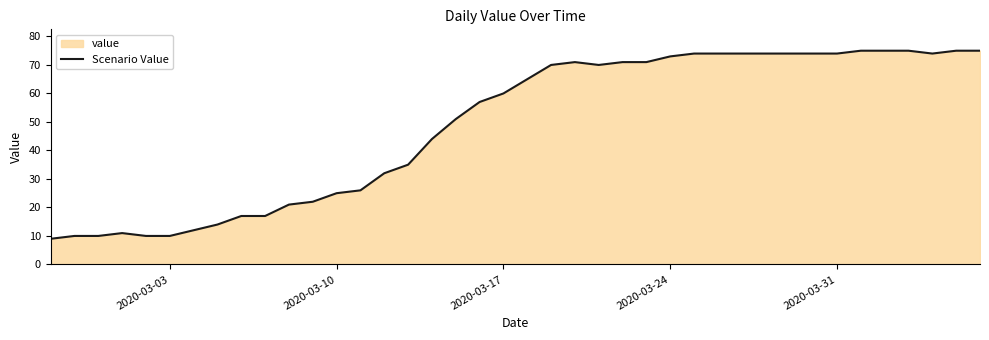

What is the value of the 17th point from the left?

44